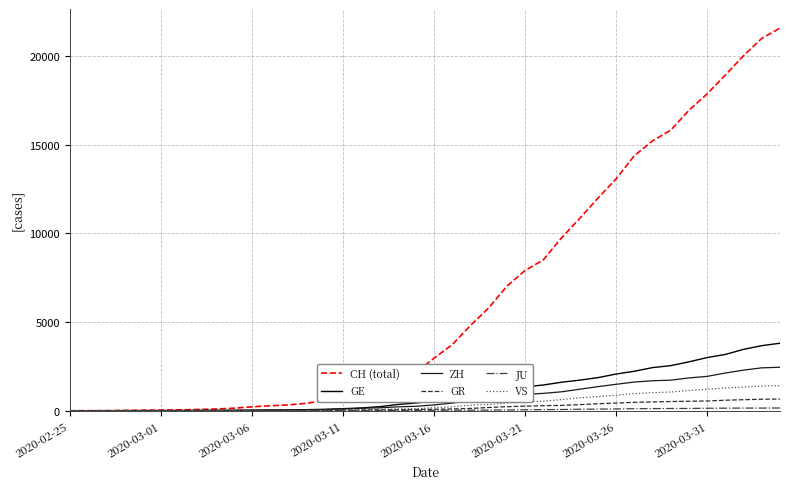

Which series has the widest spread of values?

CH (total)